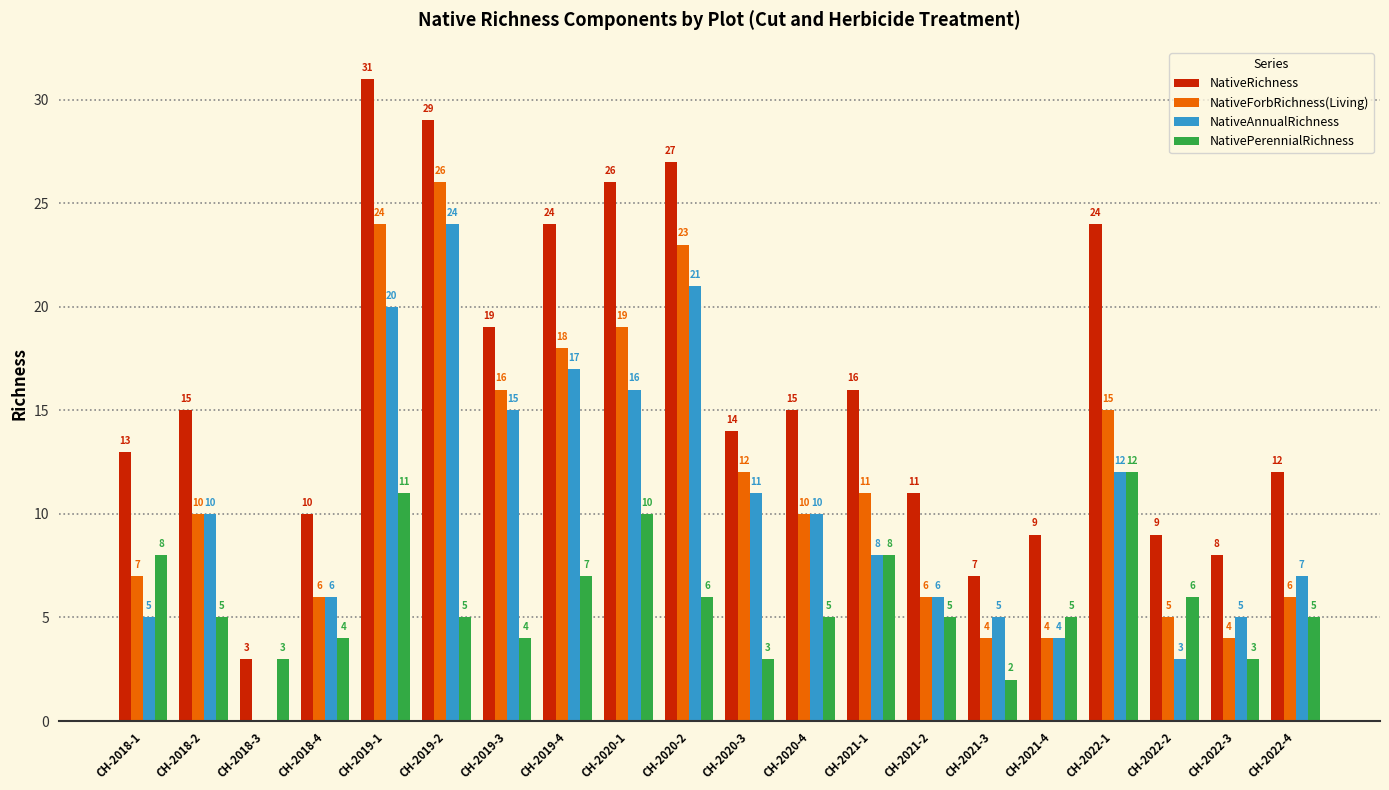

What is the maximum value shown in the chart?

31